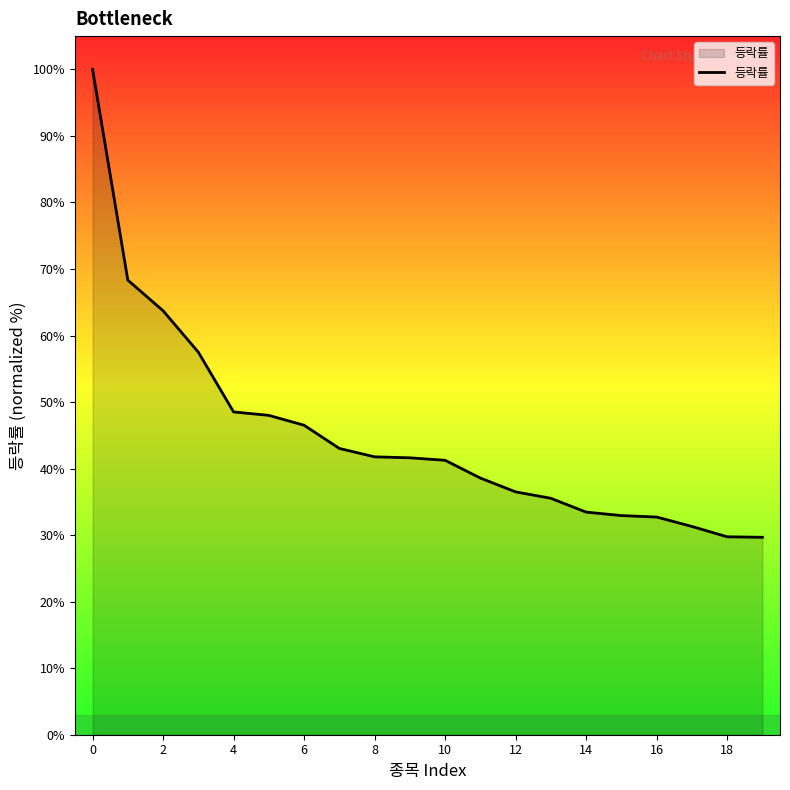

What is the greatest value displayed?

100.0